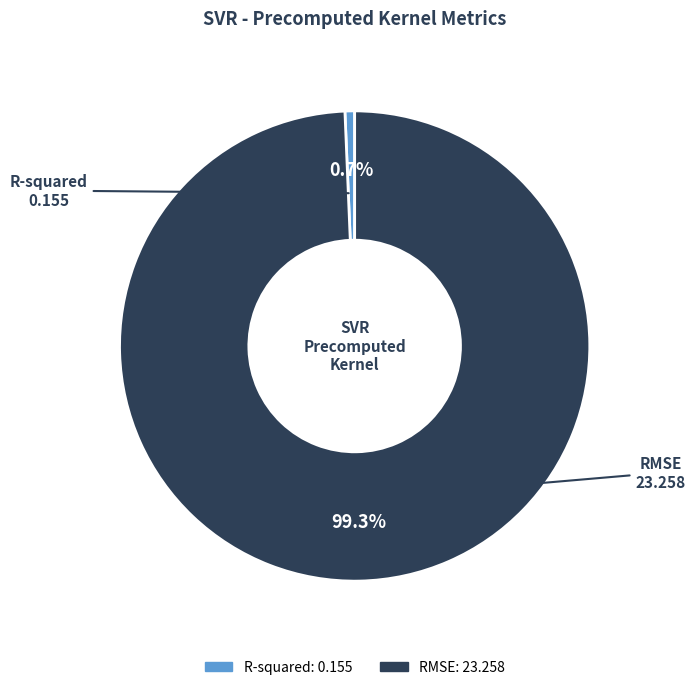

How many segments does this pie chart have?

2